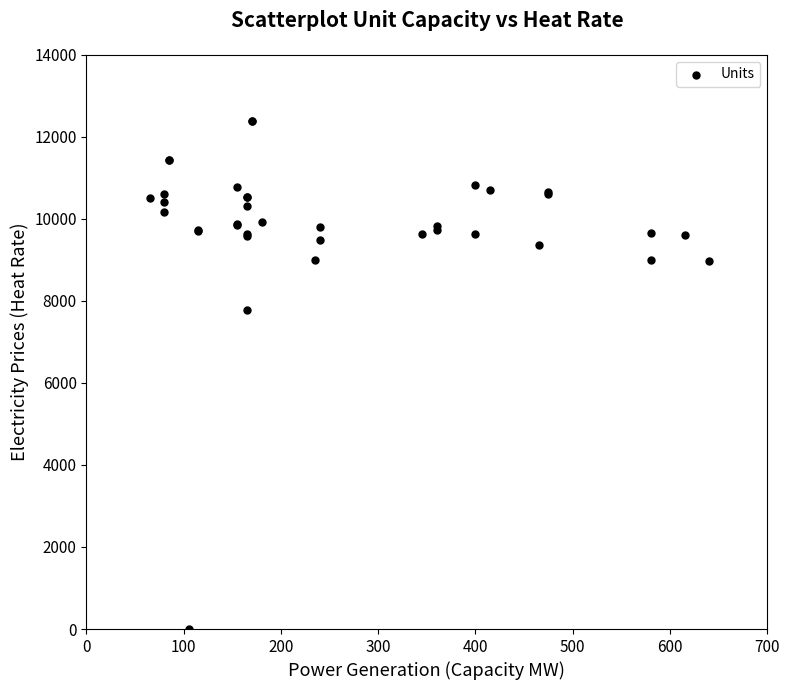

What Y value in the scatter plot is closest to 6196?

7782